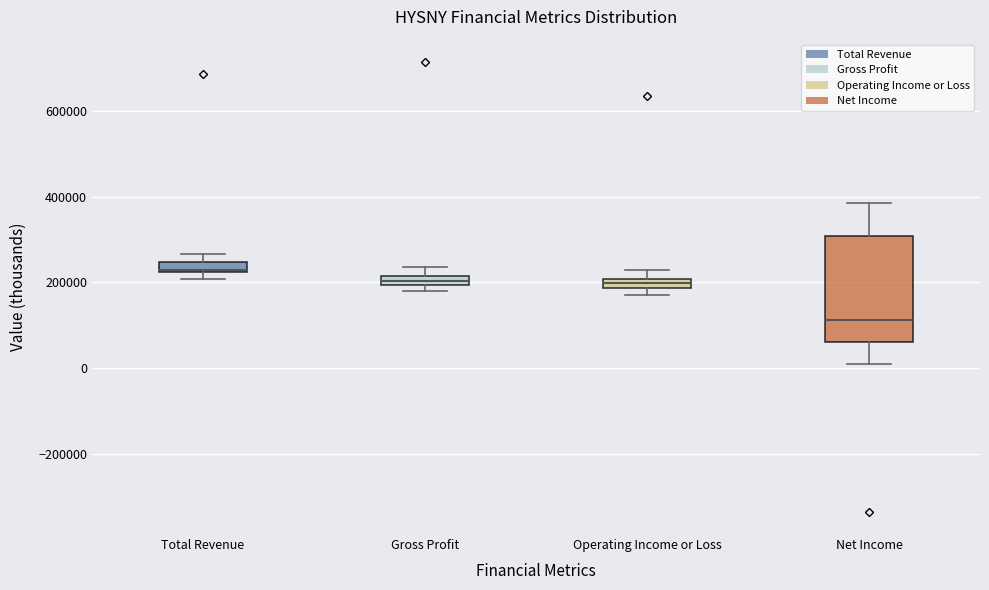

Where is the lower edge of the box for Total Revenue on the y-axis? The values are not printed on the chart, so give them approximately, as read against the axis.

220000